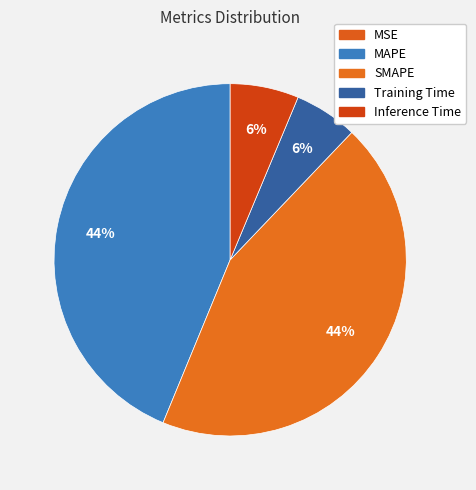

True or false: SMAPE accounts for 52% of the total.

False